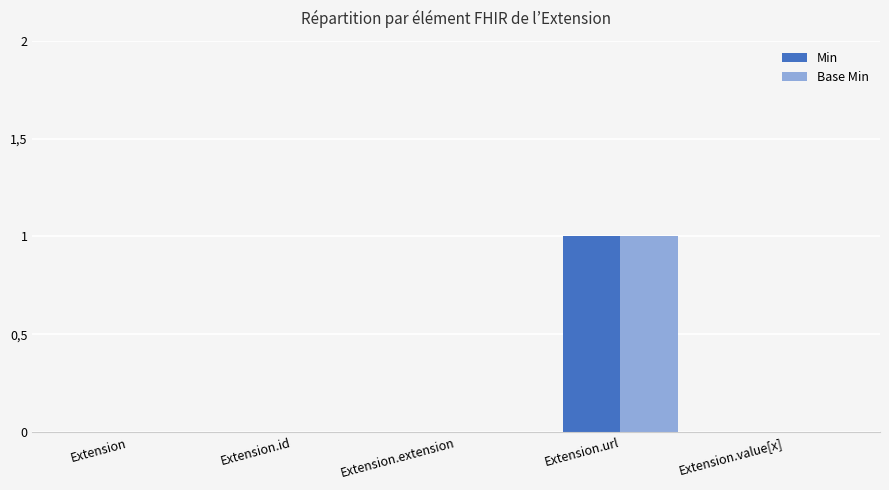

What are all the series names shown in the legend?

Min, Base Min